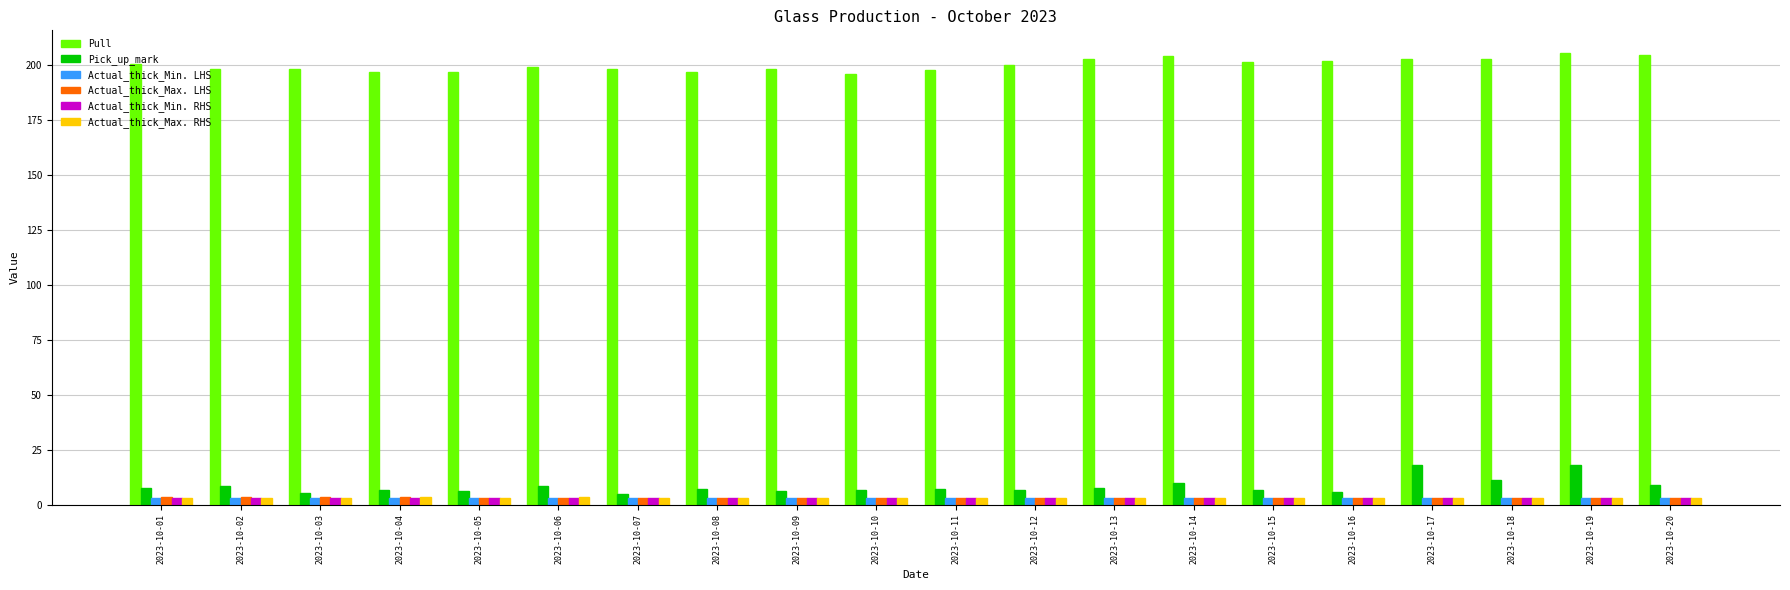

The value of Pull at 2023-10-11 is 83.5. True or false?

False